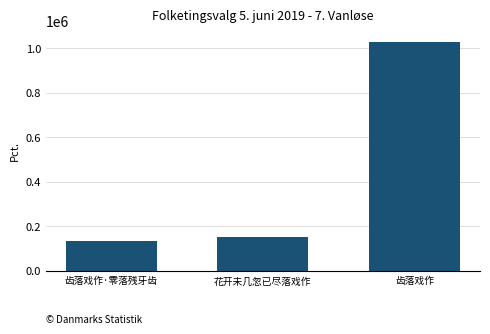

What value does the data have at 齿落戏作·零落残牙齿?

134955